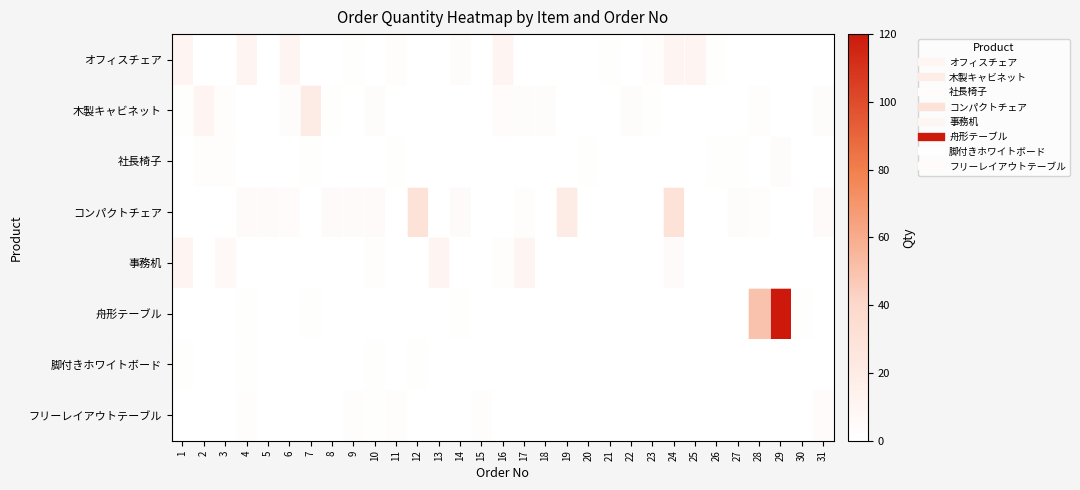

What is the greatest value displayed?

120